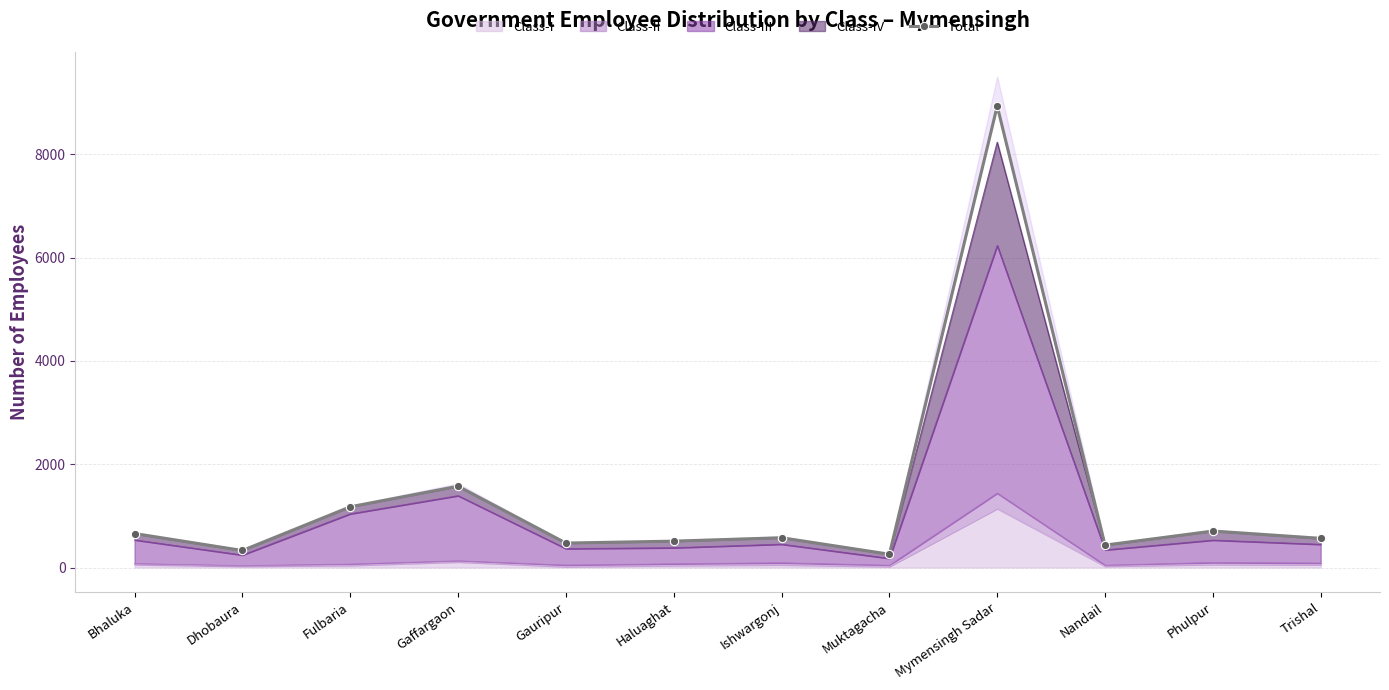

Approximately how many times larger is the value at Mymensingh Sadar compared to Ishwargonj?

15.5